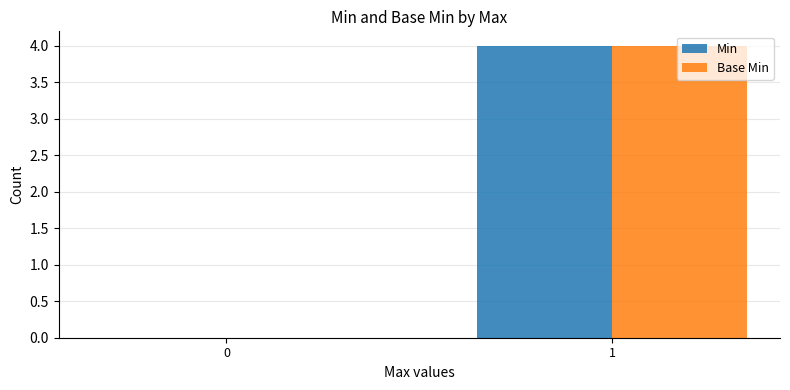

What is the sum of all Min values?

4